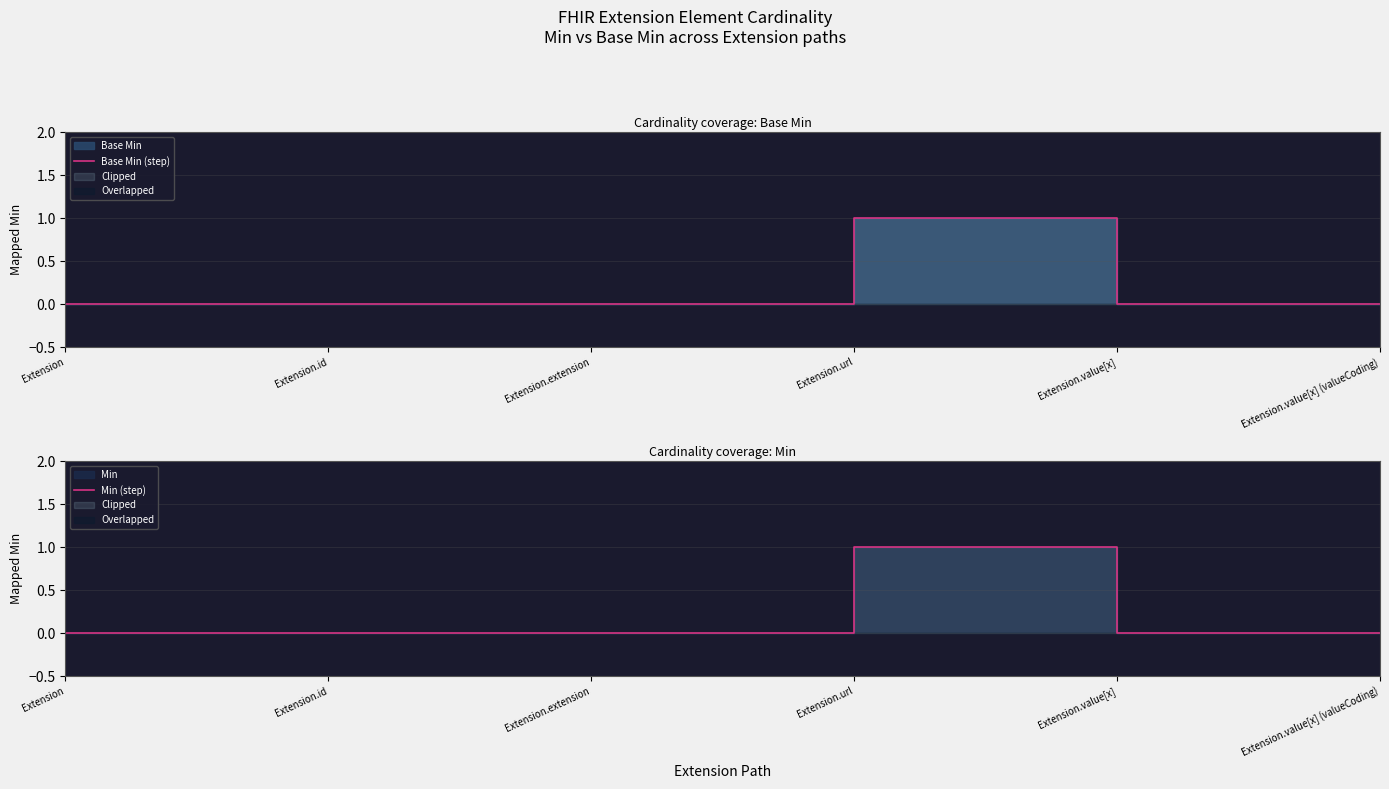

Reading left to right, transcribe all the data shown in this chart.

Base Min (step): 0	0	0	1	0	0
Min (step): 0	0	0	1	0	0